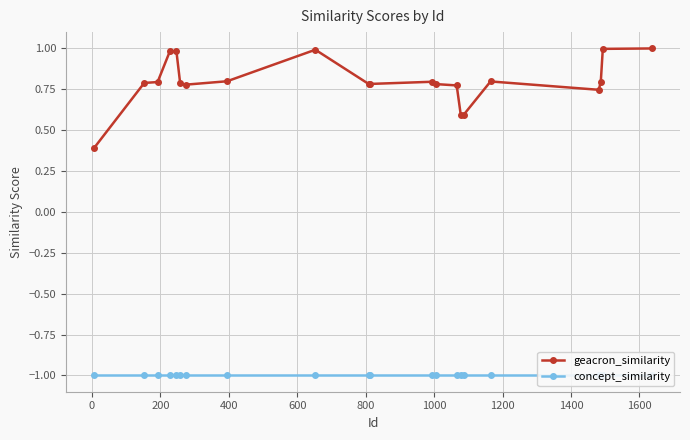

Is the value of geacron_similarity at 1200 greater than the value of concept_similarity at 13?

Yes